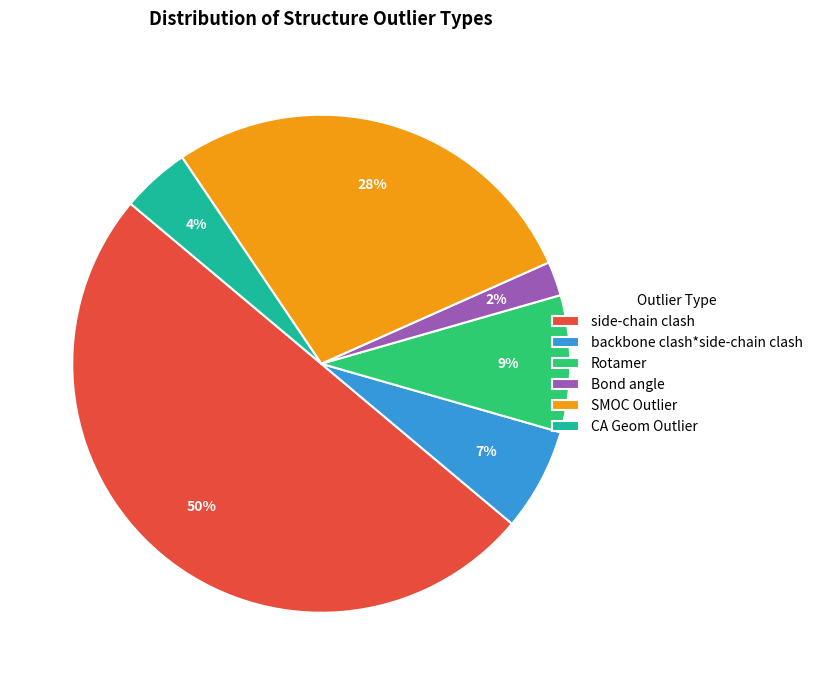

True or false: backbone clash*side-chain clash accounts for 7% of the total.

True